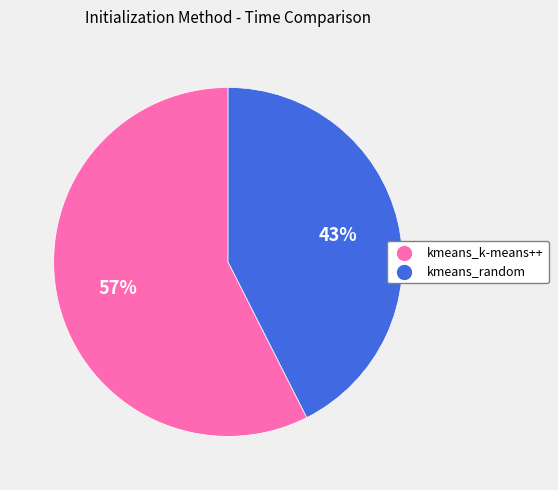

Do kmeans_k-means++ and kmeans_random together represent more than half of the pie?

Yes